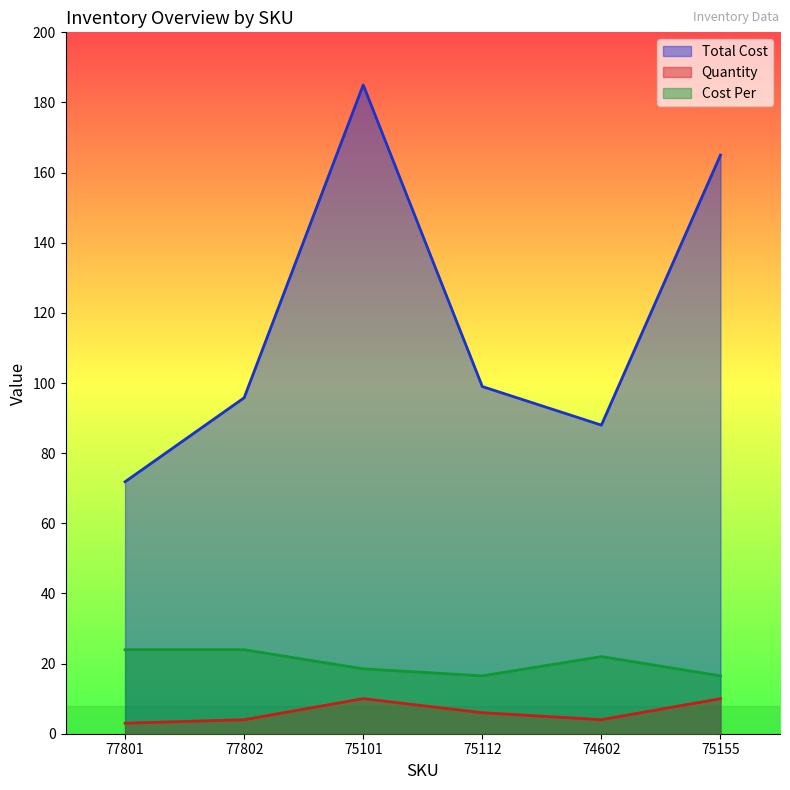

What is the sum of the Quantity values at 77802 and 75112?

10.0